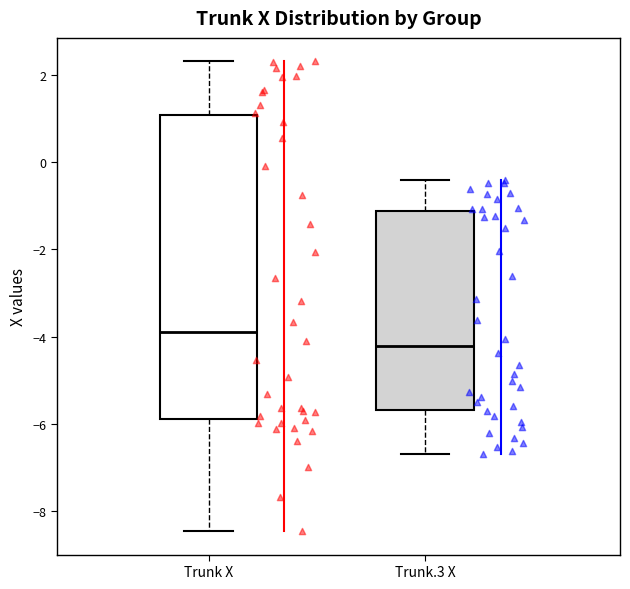

Where is the upper edge of the box for Trunk.3 X on the y-axis? The values are not printed on the chart, so give them approximately, as read against the axis.

-1.2